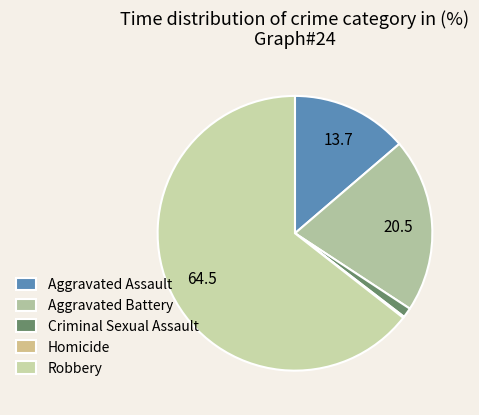

How many slices are in this pie chart?

5